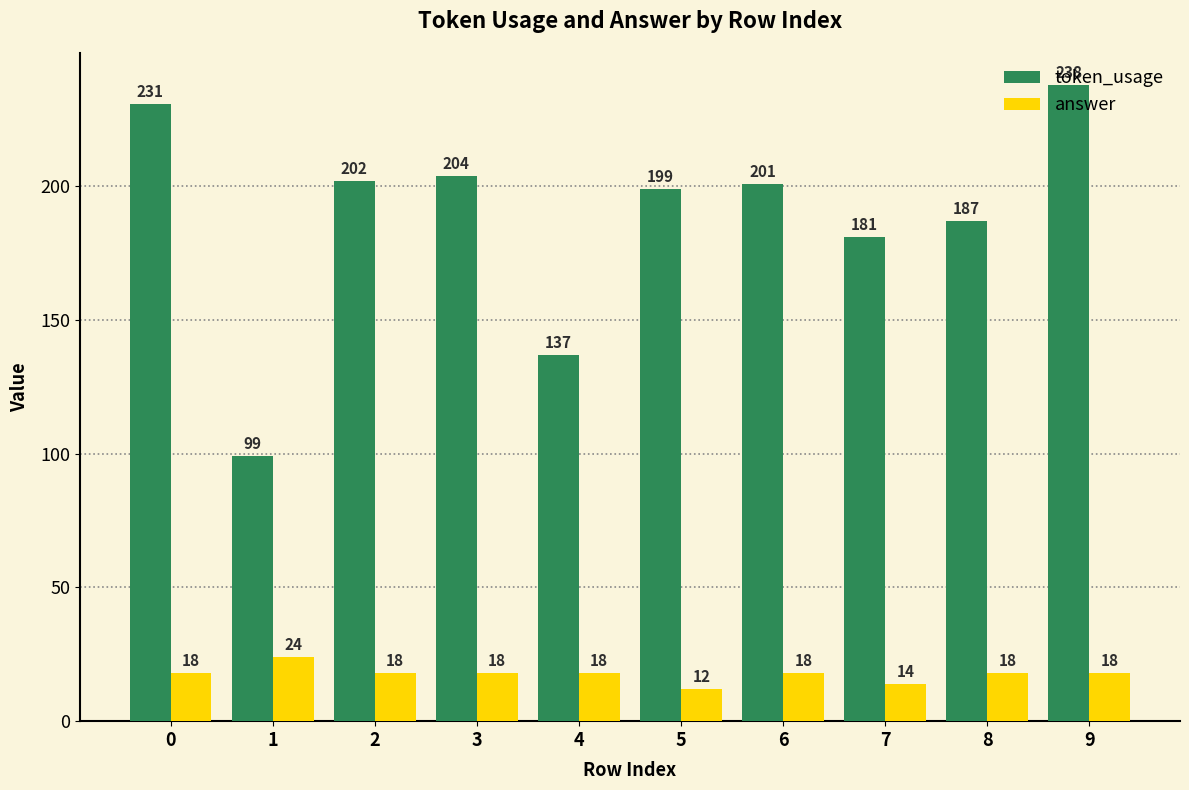

What is the spread (max minus min) of values at 5?

187